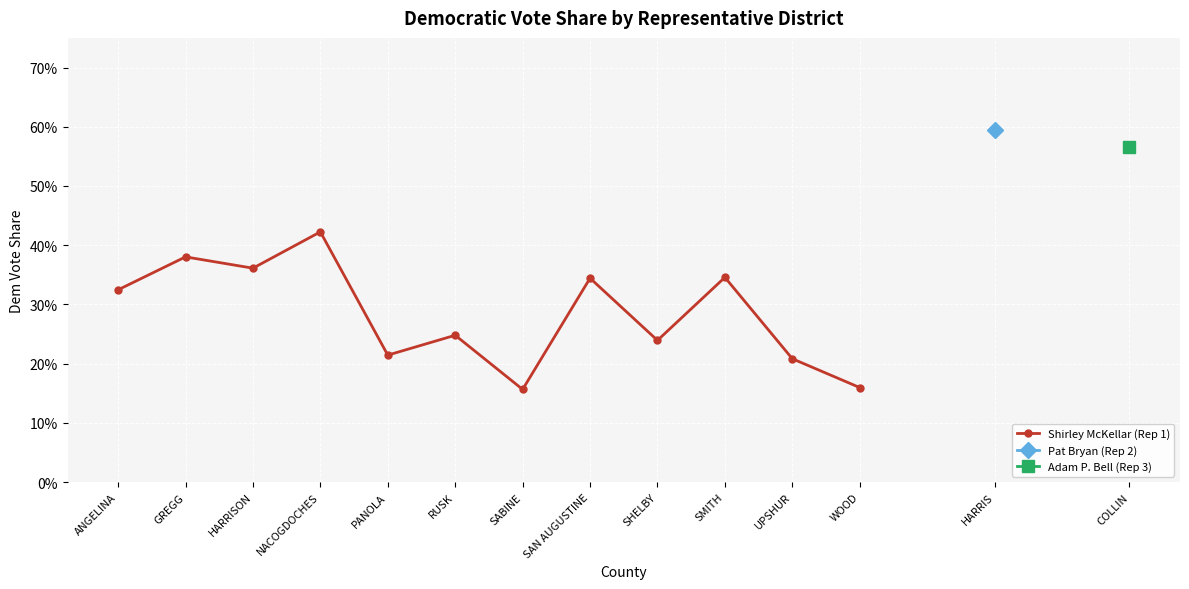

What position from the left is SHELBY?

9